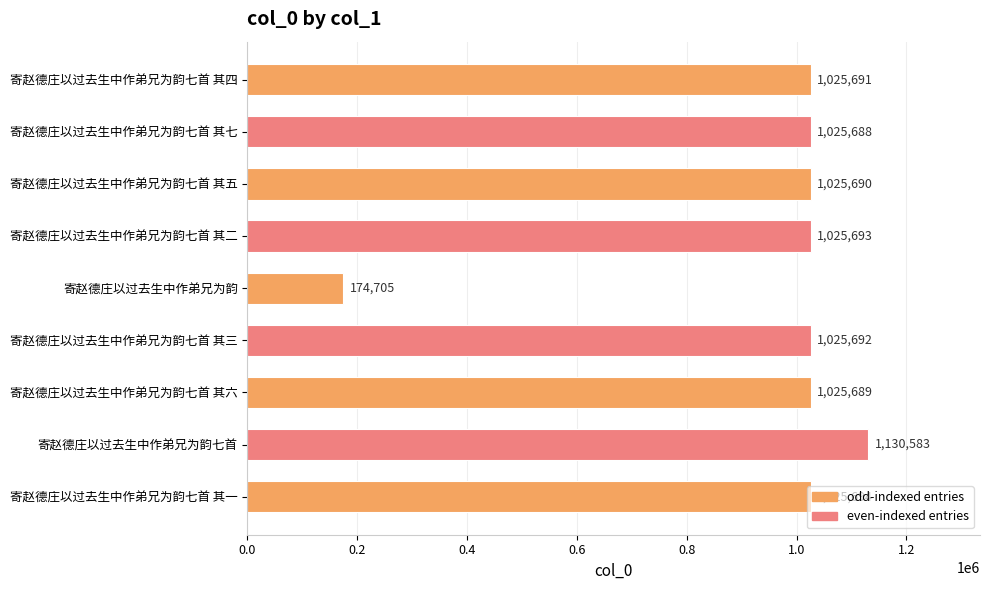

Is it true that the value at 寄赵德庄以过去生中作弟兄为韵七首 其七 is 638014?

False